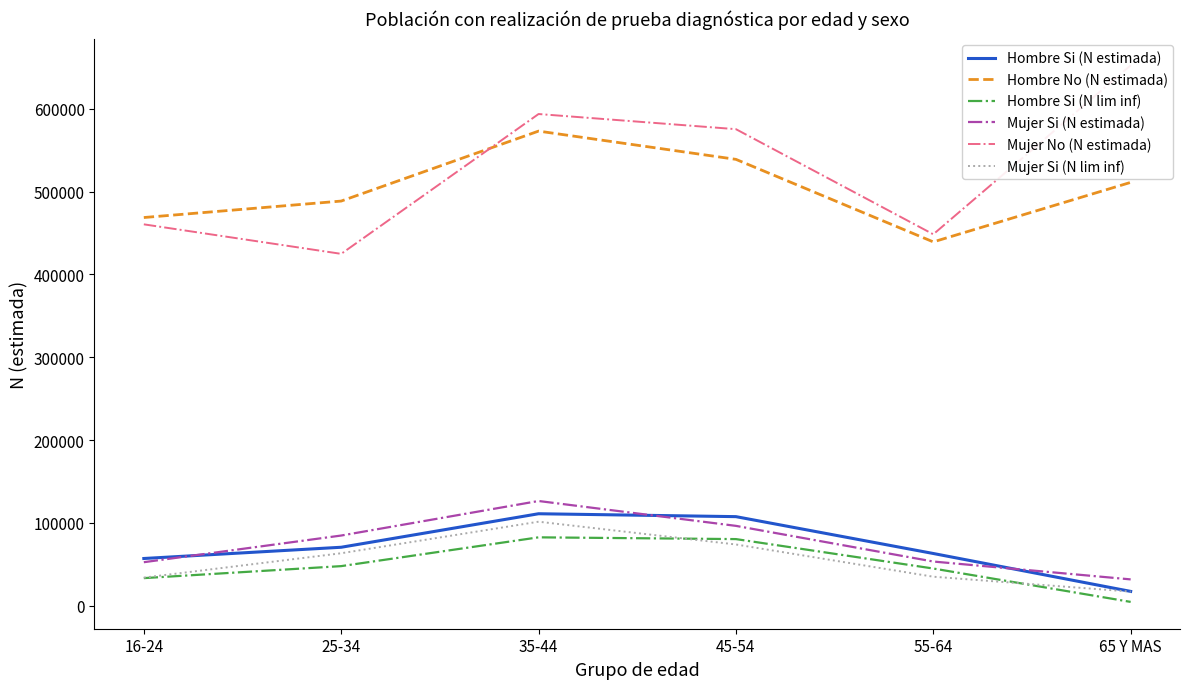

Where is the first local maximum for Mujer Si (N lim inf)?

35-44